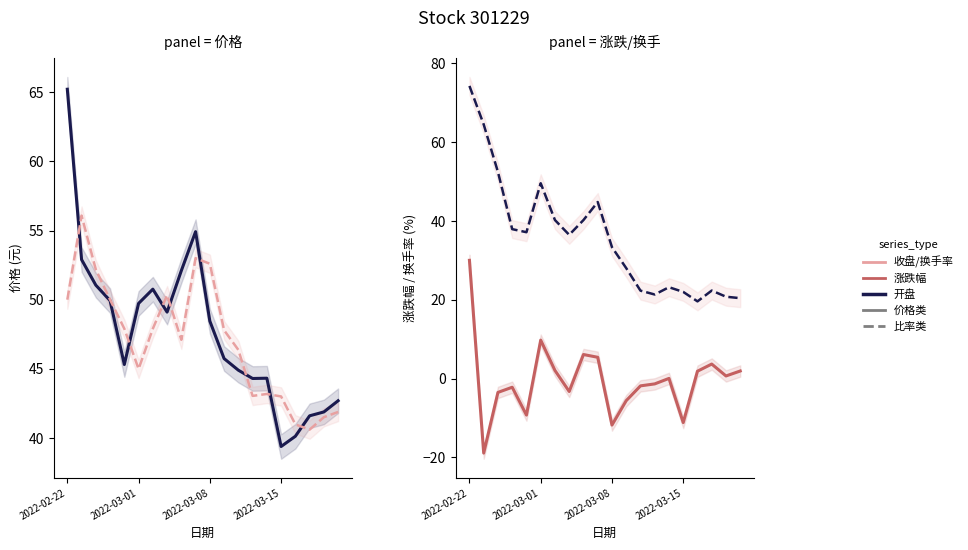

What is the sum of the 开盘 values at 16 and 12?

87.3